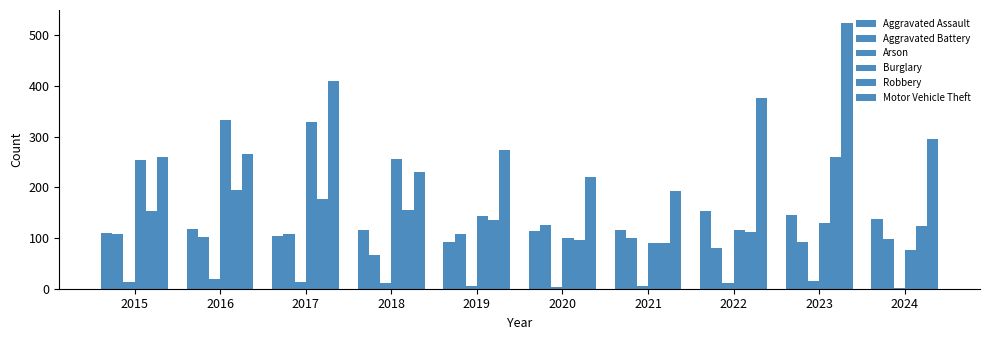

How many groups of bars are there?

10